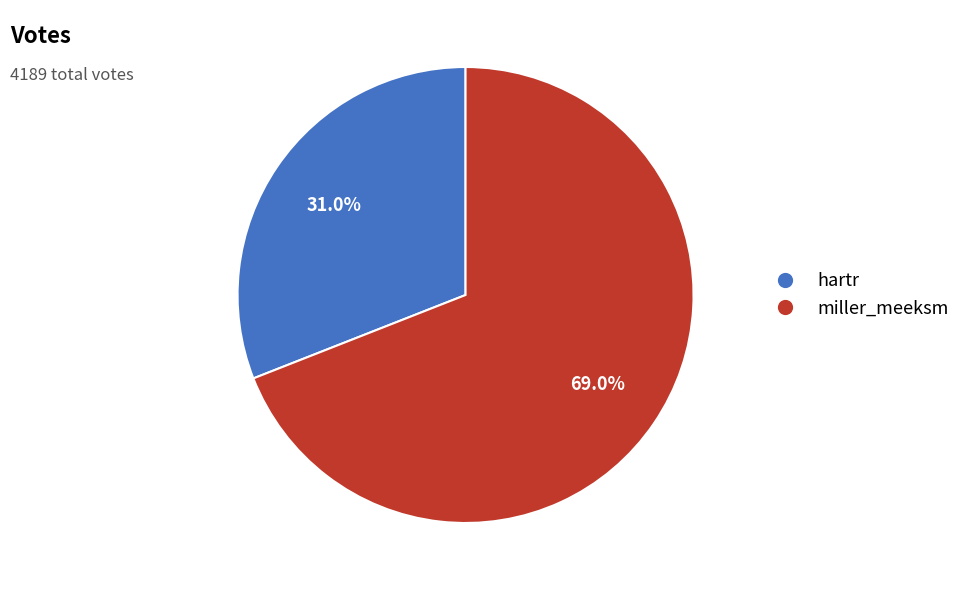

True or false: hartr accounts for 31% of the total.

True